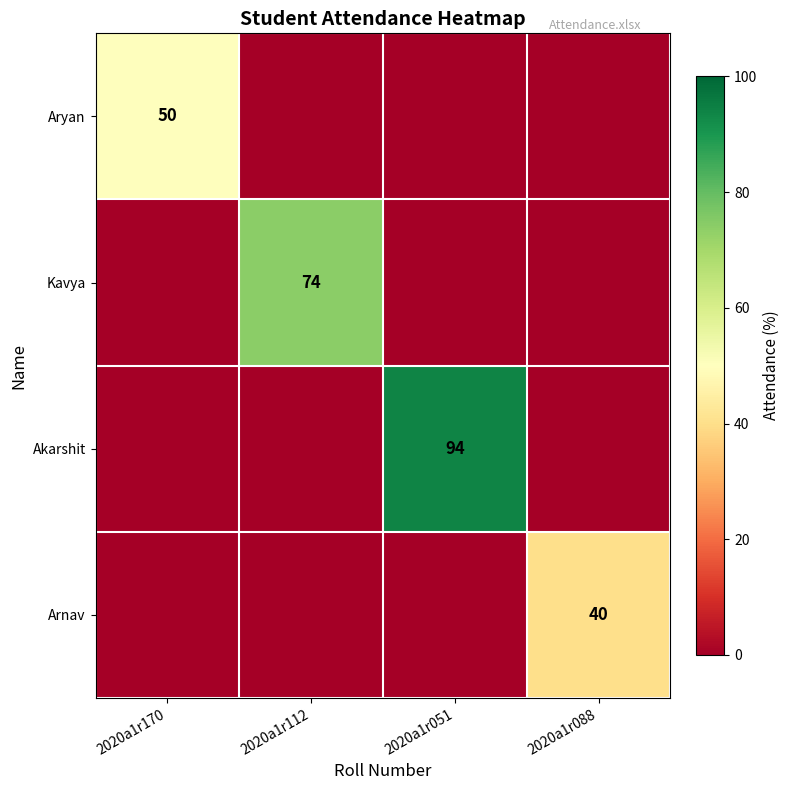

Is it true that Arnav equals 71 at 2020a1r088?

False